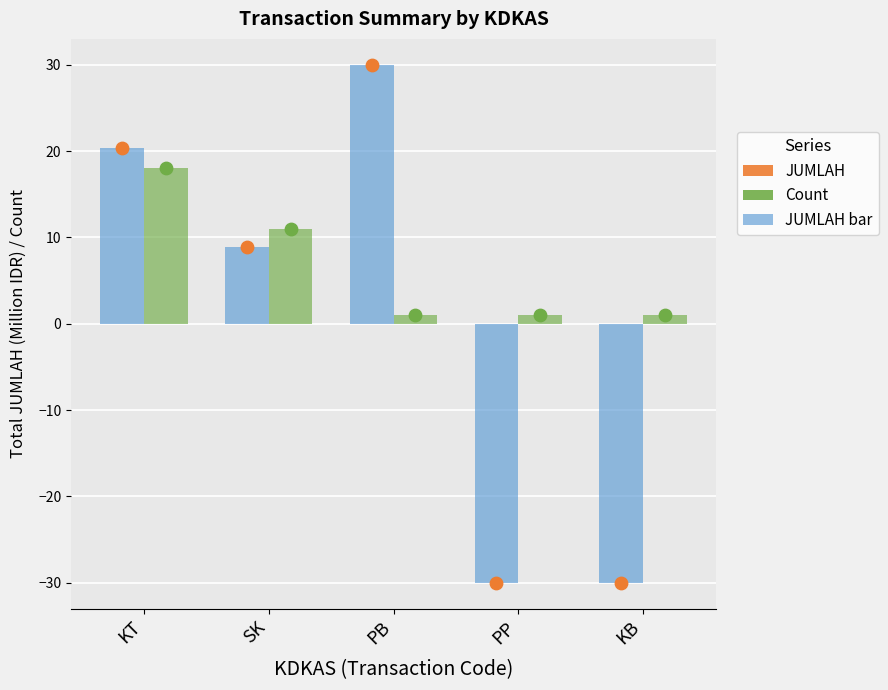

Which series has the widest spread of Y values?

JUMLAH (M IDR)